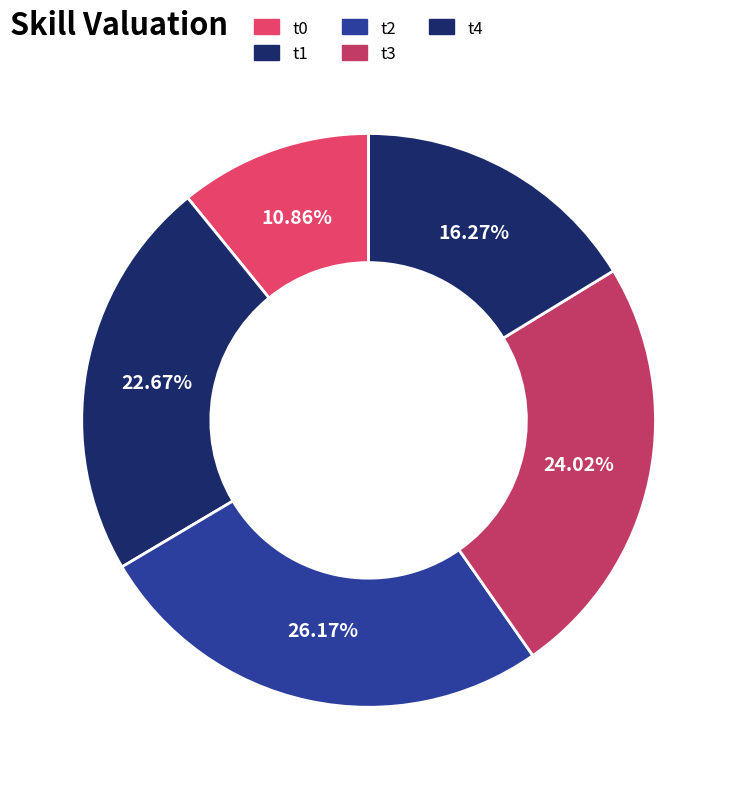

To the nearest percent, what percentage of the pie is t1?

23%